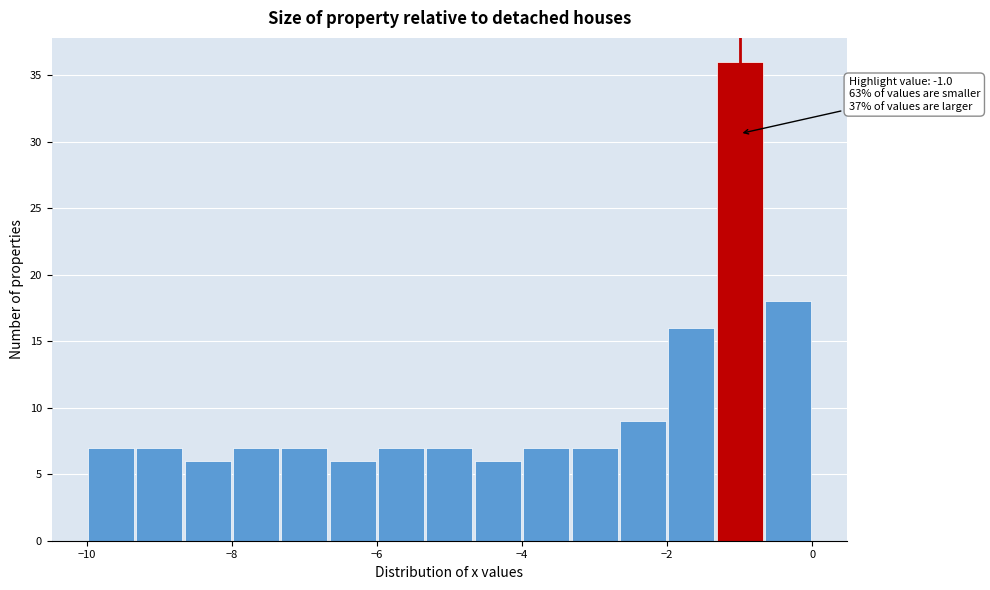

Read against the x-axis, roughly where is the centre of the tallest bar?

-1.0